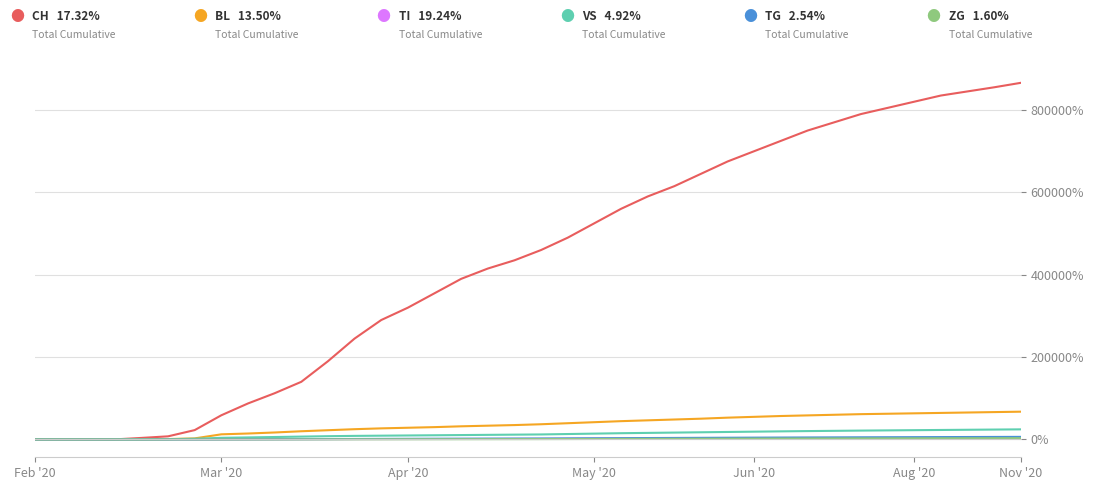

How many lines are shown in the chart?

6